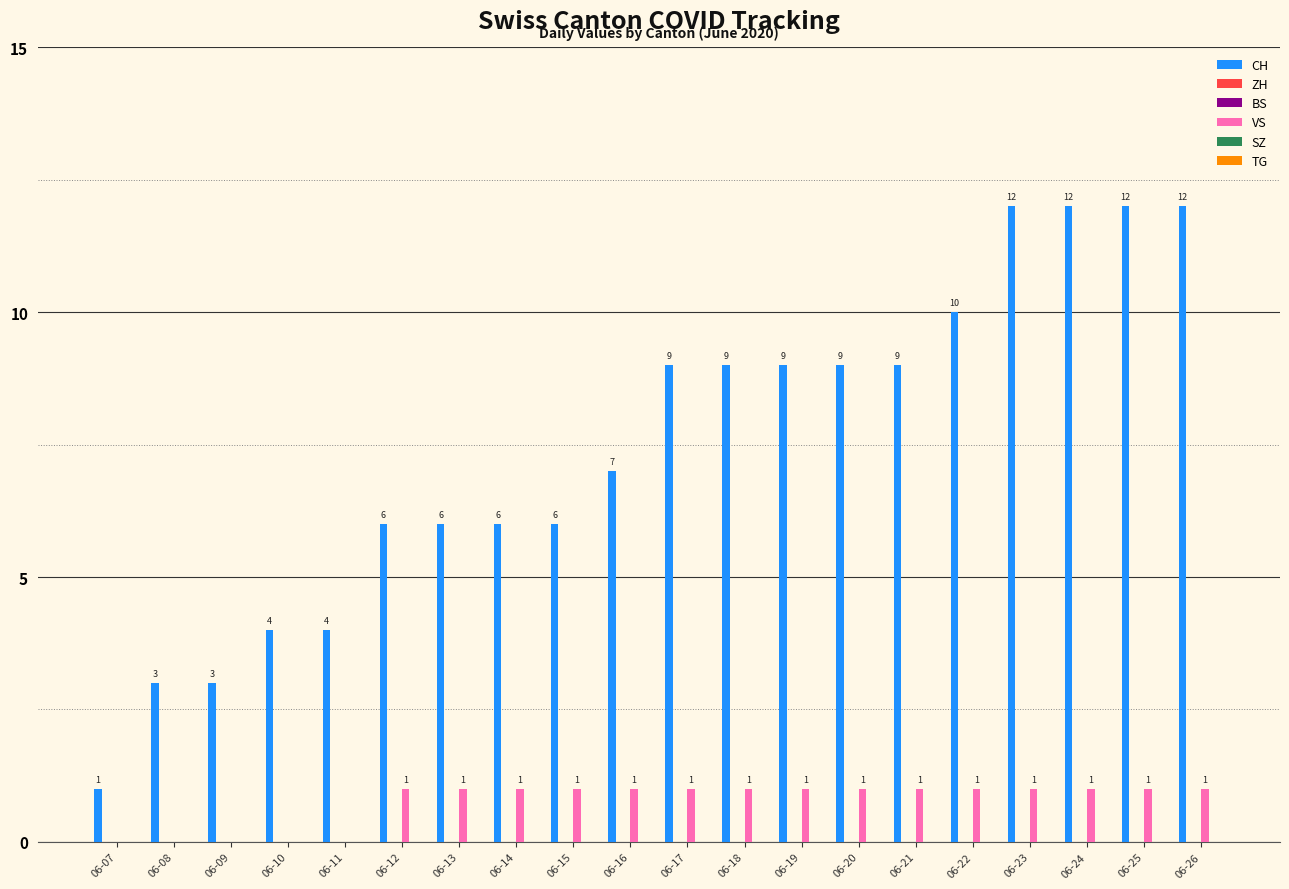

Between 06-10 and 06-26, which is larger?

06-26